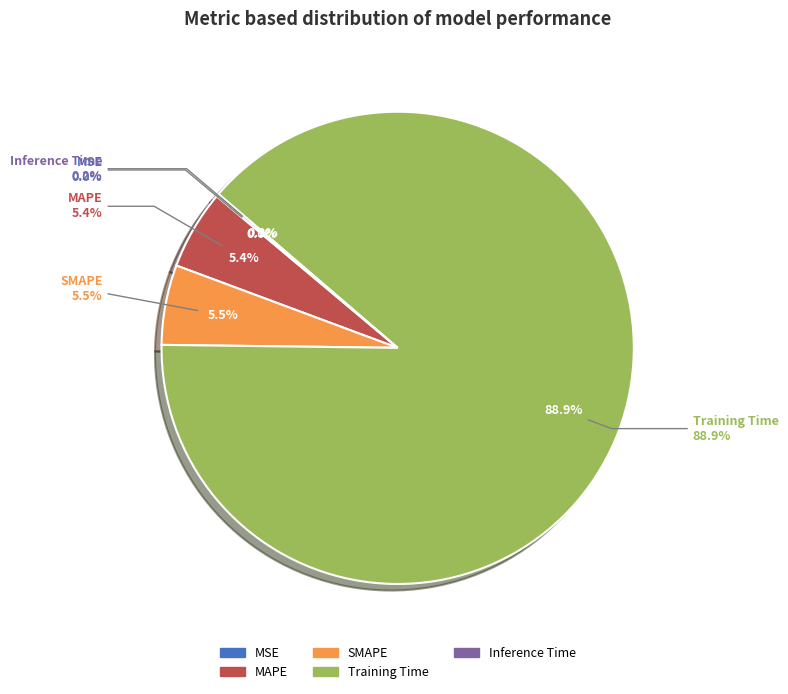

Combined, do SMAPE and Training Time account for over 50%?

Yes